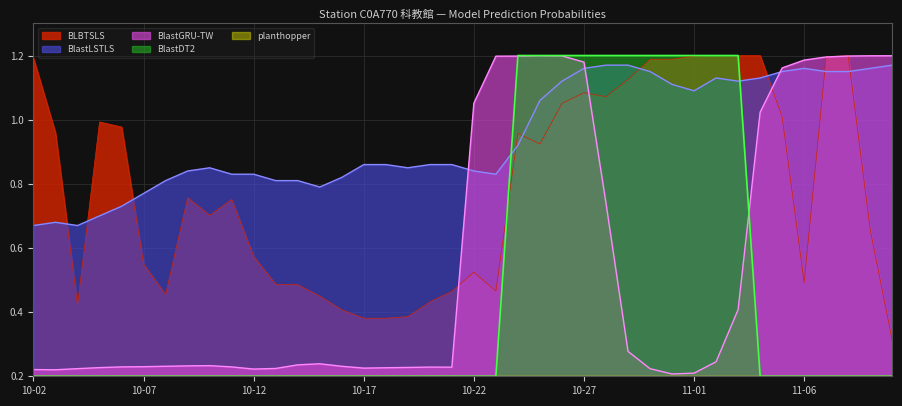

At how many categories does at least one series exceed 0?

40